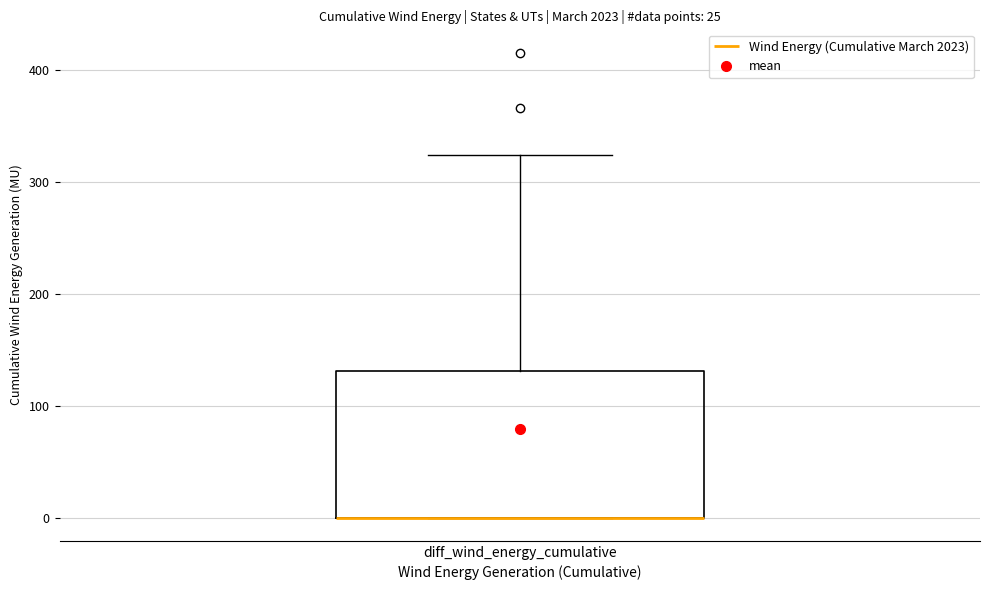

Transcribe this box plot: give where the median line is, the range the box spans, and where the two whiskers end, as read against the y-axis. The values are not printed on the chart, so give them approximately, as read against the axis.

median 0 (drawn on the box's lower edge), box 0 to 130, whiskers 0 to 320